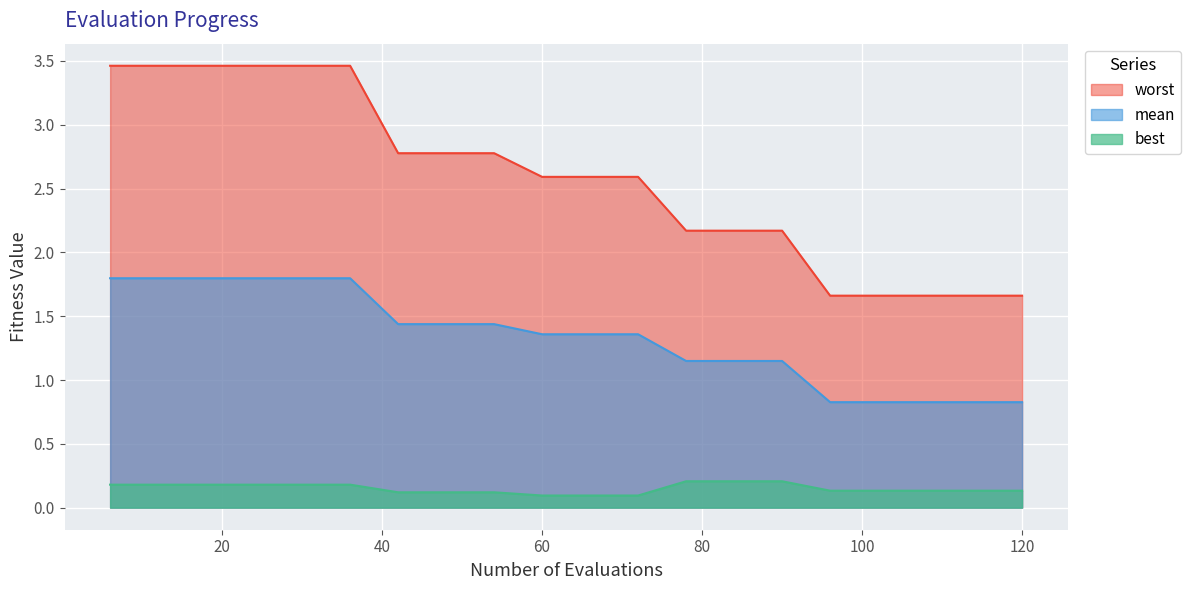

At which category does the chart reach its peak across all series?

6